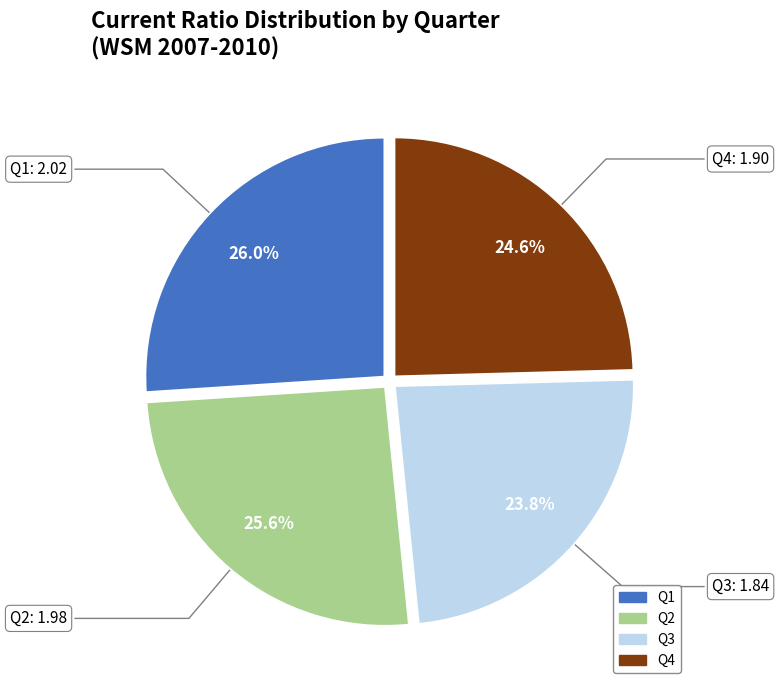

Approximately how many times larger is the value at Q2 compared to Q4?

1.0